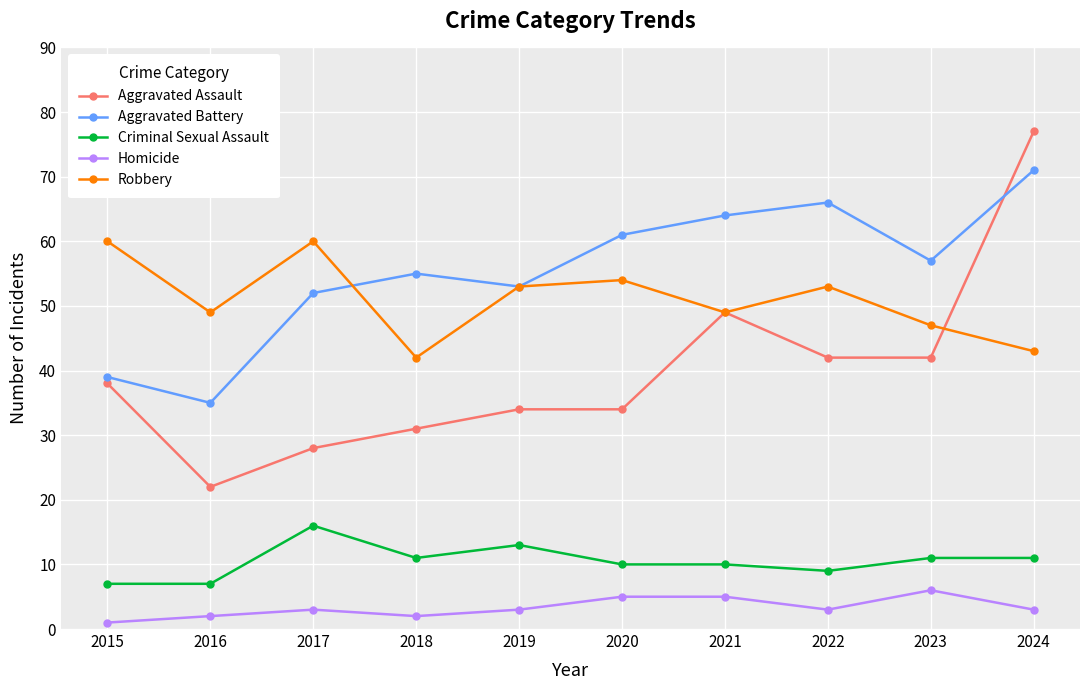

Reading right to left, what are all the values shown in this chart?

Aggravated Assault: 77	42	42	49	34	34	31	28	22	38
Aggravated Battery: 71	57	66	64	61	53	55	52	35	39
Criminal Sexual Assault: 11	11	9	10	10	13	11	16	7	7
Homicide: 3	6	3	5	5	3	2	3	2	1
Robbery: 43	47	53	49	54	53	42	60	49	60